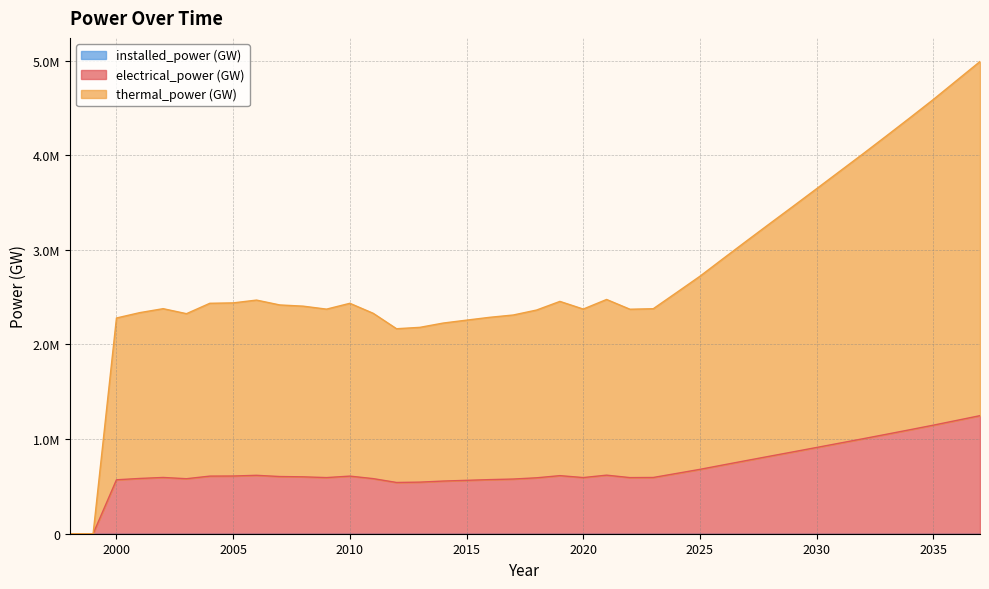

What is the sum of all thermal_power (GW) values?

108950821.2